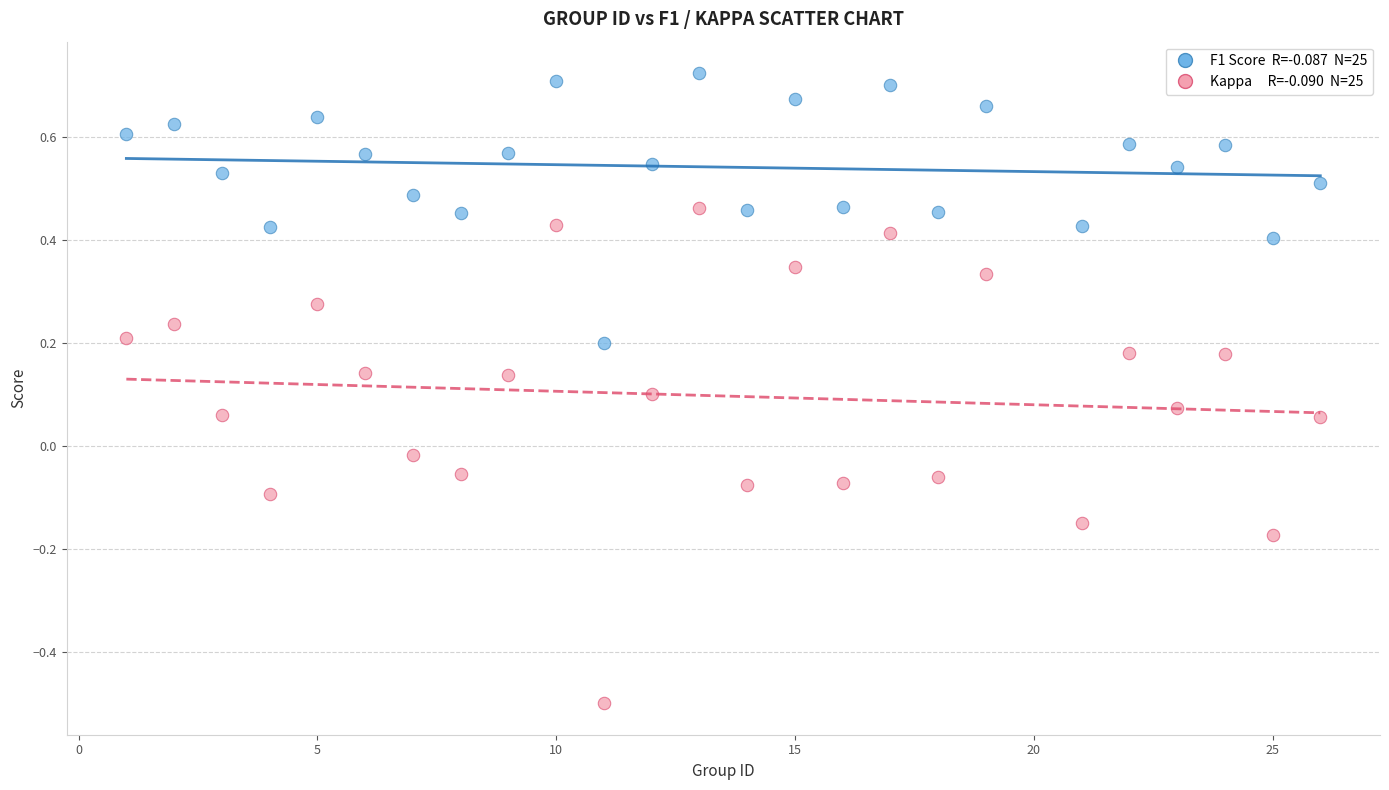

Across all data points, what is the range of Y values (max minus min)?

1.2